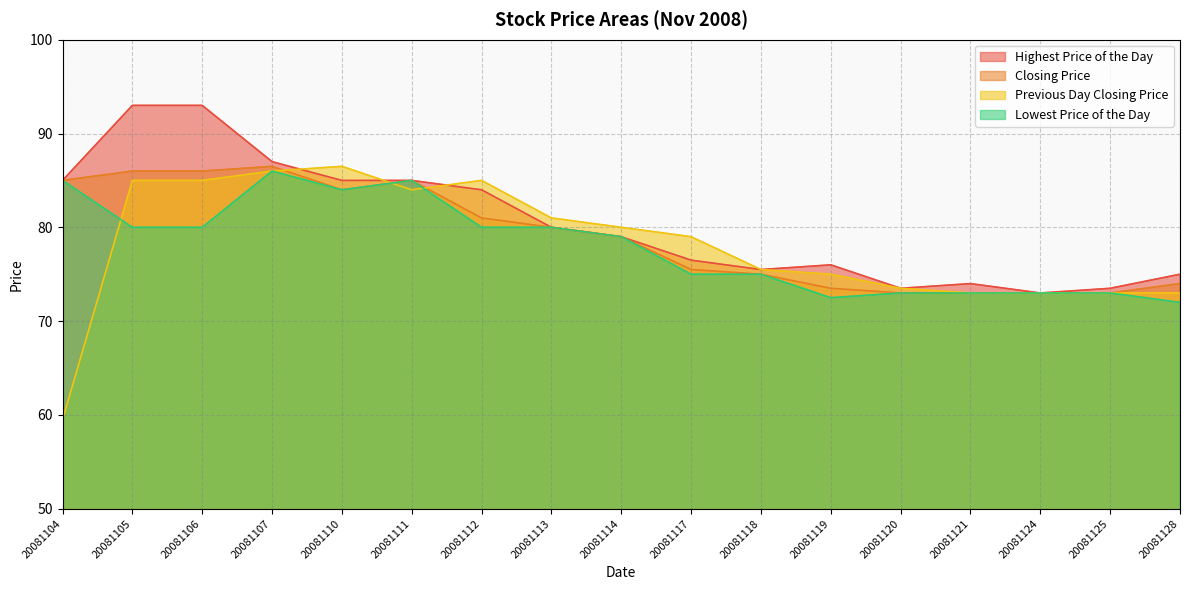

What is the minimum value shown in the chart?

59.5